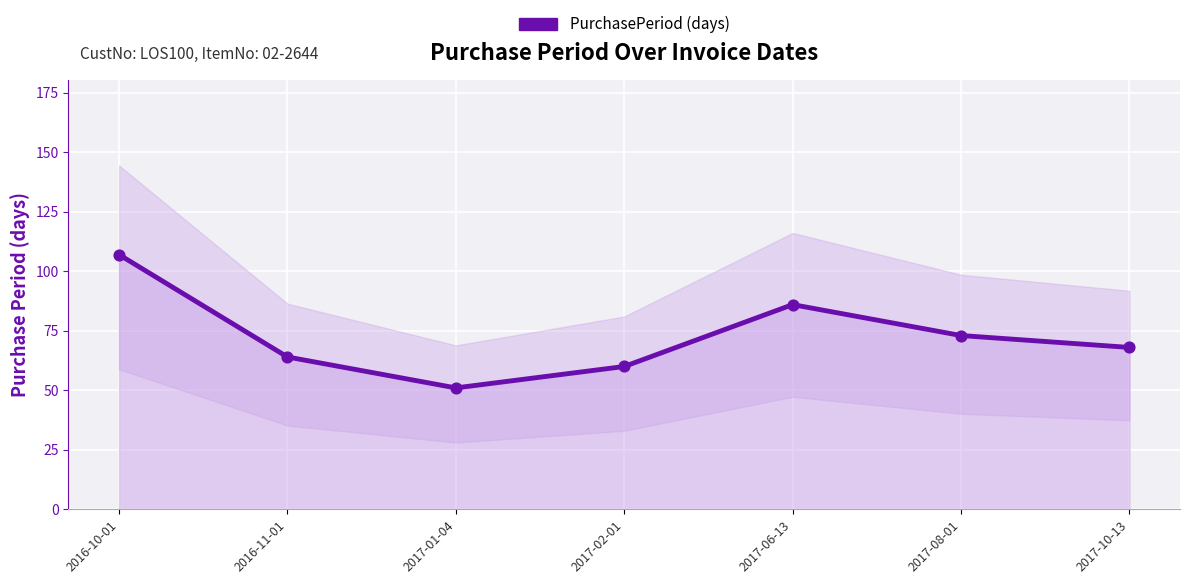

What is the ratio of the value at 2016-11-01 to the value at 2017-01-04?

1.3